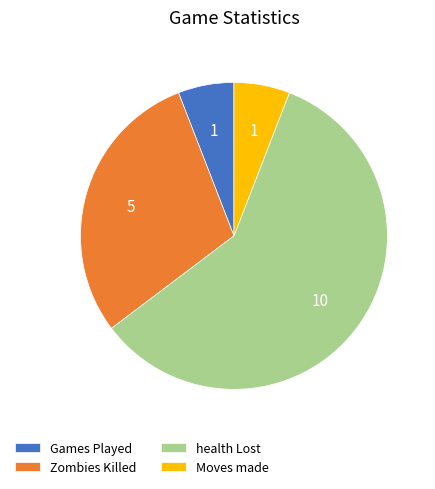

Combined, do Games Played and Zombies Killed account for over 50%?

No